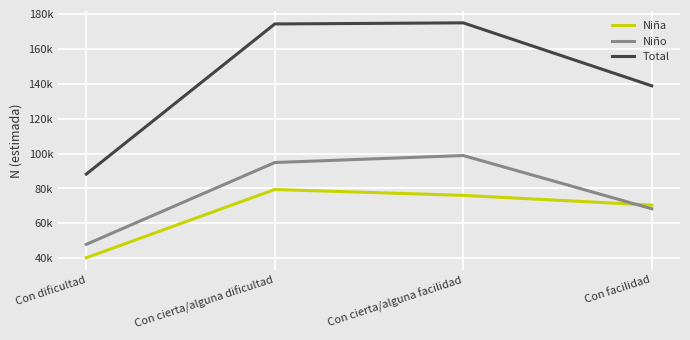

Where is the first local maximum for Total?

Con cierta/alguna facilidad